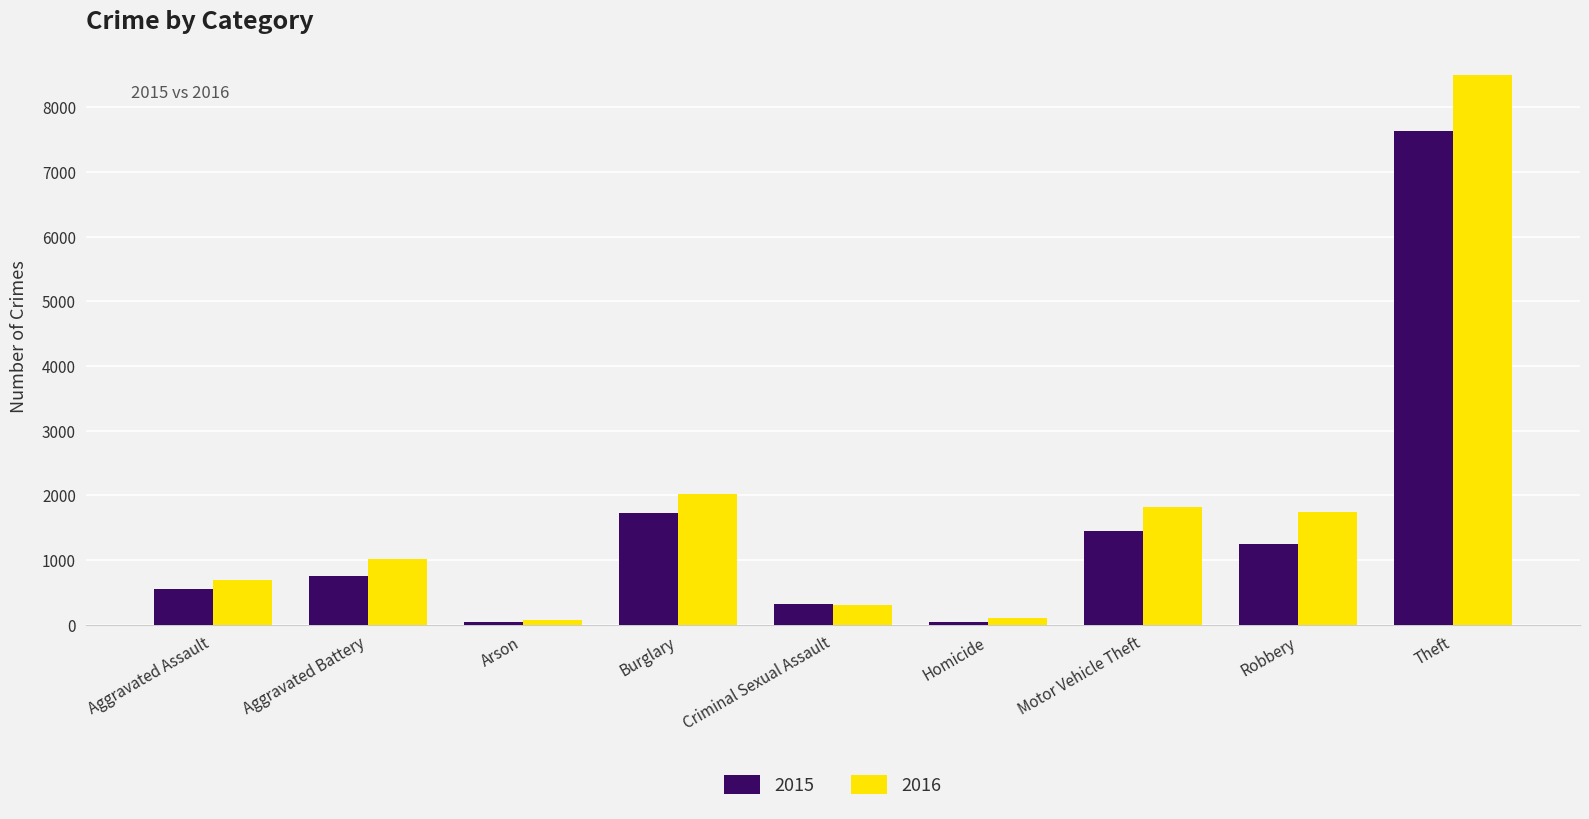

How many groups of bars are there?

9